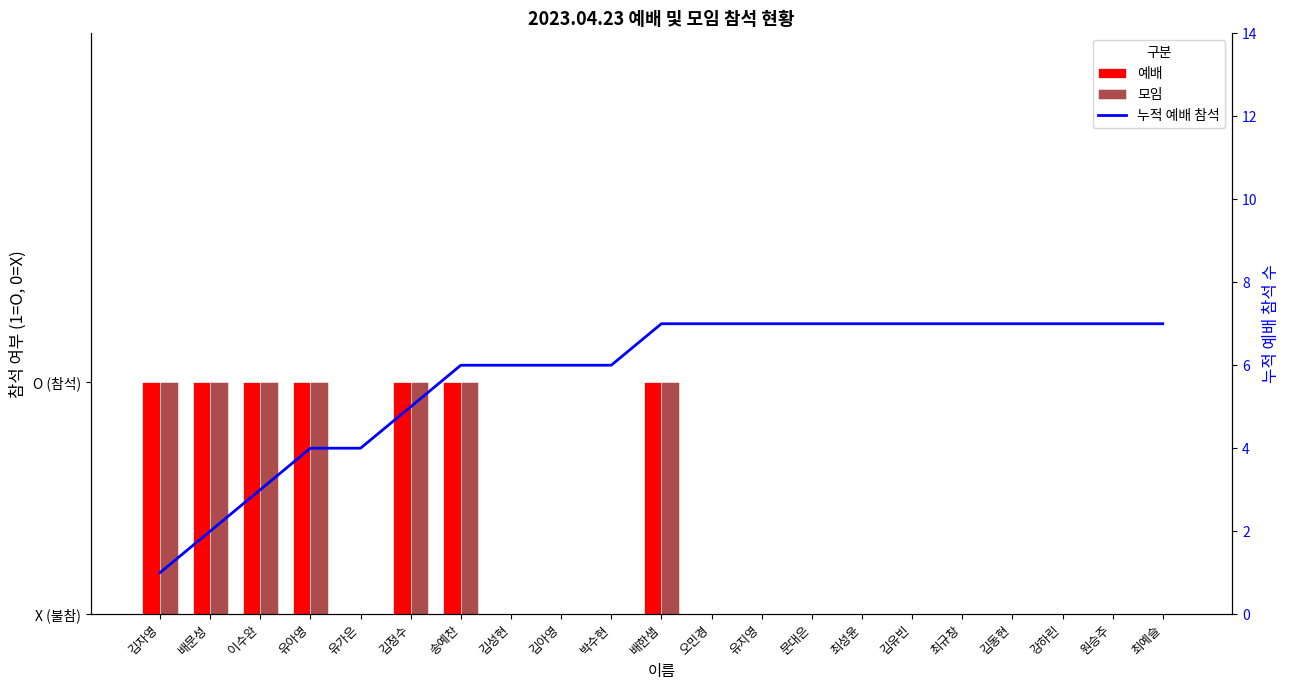

Is it true that 누적 예배 참석 equals 4 at 최성윤?

False